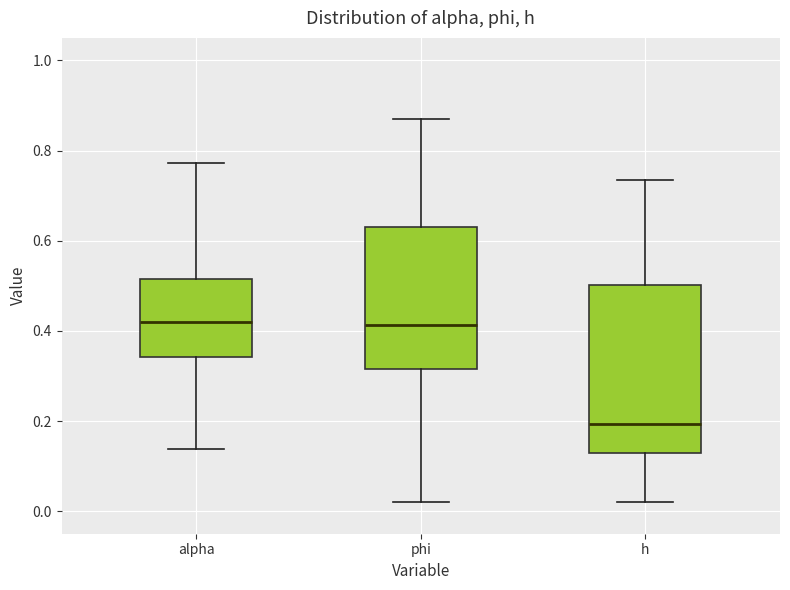

Reading left to right, transcribe this box plot: for each box, give where its median line is, the range the box spans, and where its two whiskers end, as read against the y-axis. The values are not printed on the chart, so give them approximately, as read against the axis.

alpha: median 0.42, box 0.34 to 0.52, whiskers 0.14 to 0.78
phi: median 0.42, box 0.32 to 0.64, whiskers 0.02 to 0.86
h: median 0.20, box 0.12 to 0.50, whiskers 0.02 to 0.74